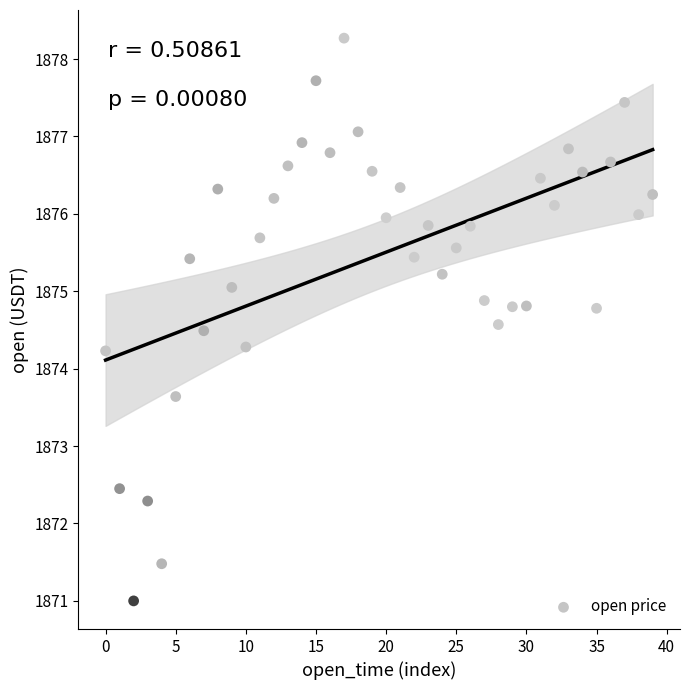

What is the range of Y values (max minus min)?

7.3